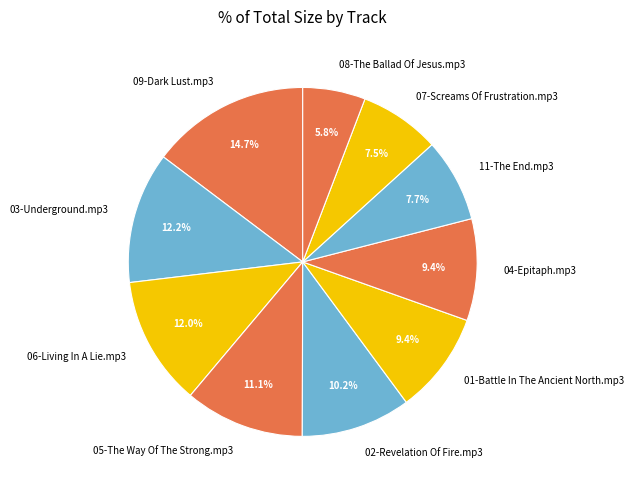

What percentage do 01-Battle In The Ancient North.mp3 and 08-The Ballad Of Jesus.mp3 together represent?

15.2%